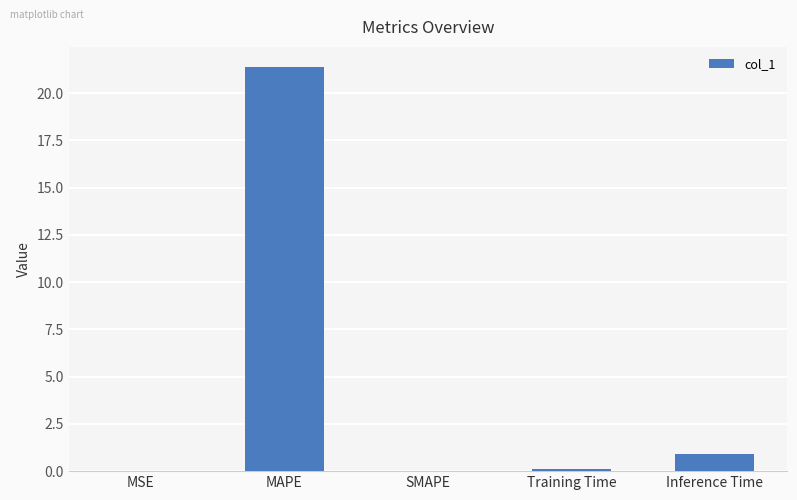

What is the change in value from SMAPE to Inference Time?

+0.9